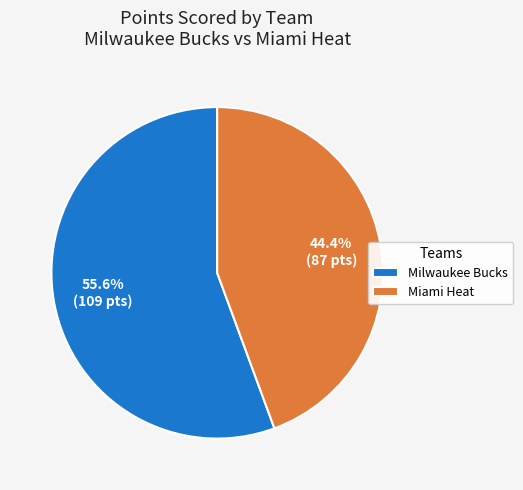

Which slice is the largest?

Milwaukee Bucks